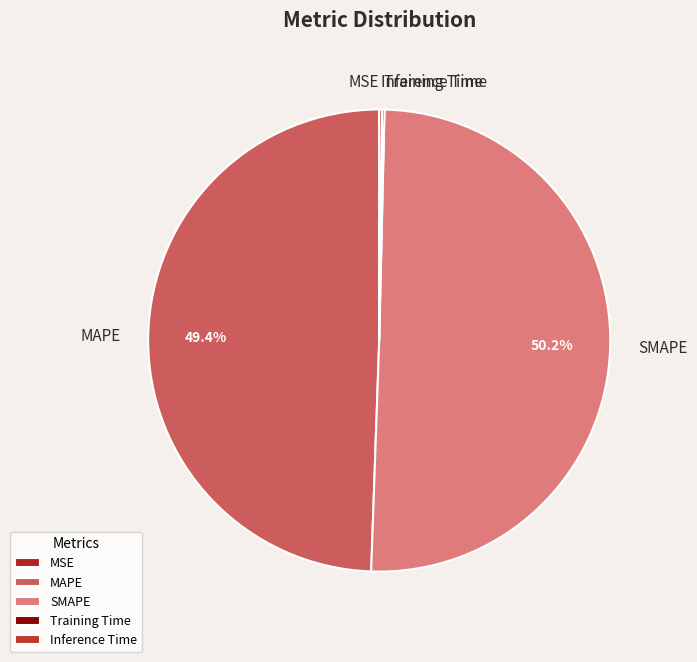

Which category has the biggest portion of the pie?

SMAPE